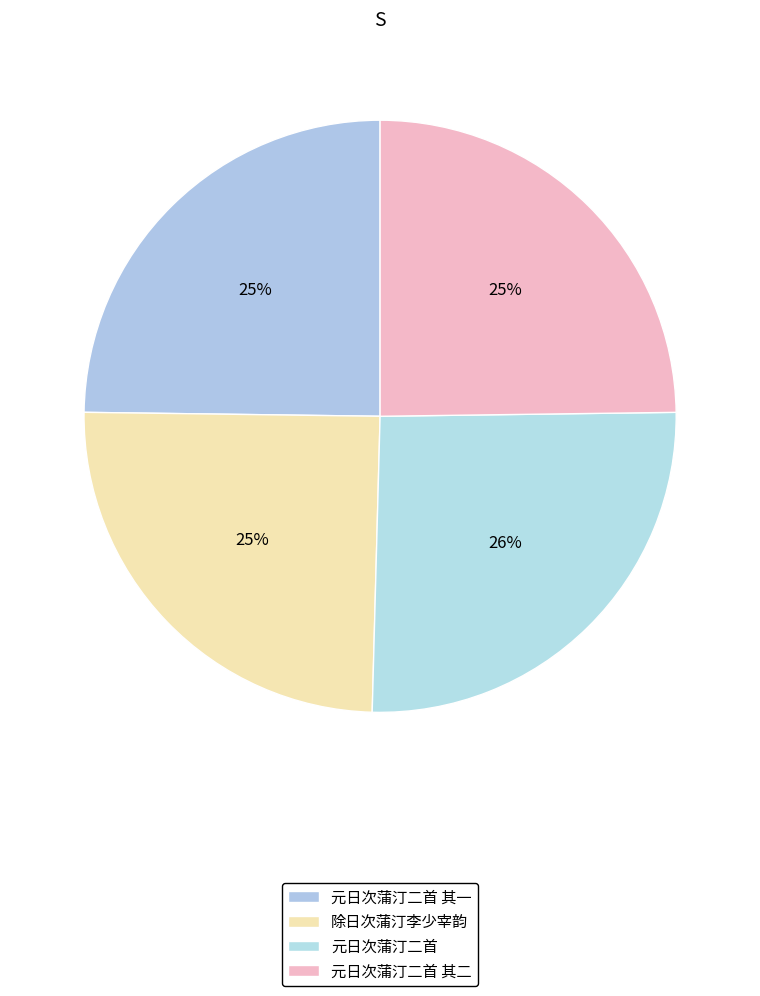

Rank the categories by value from highest to lowest.

元日次蒲汀二首, 元日次蒲汀二首 其二, 元日次蒲汀二首 其一, 除日次蒲汀李少宰韵